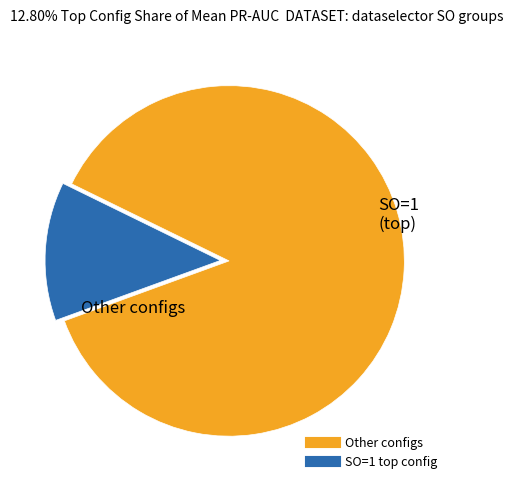

Is there a majority slice in this chart?

Yes